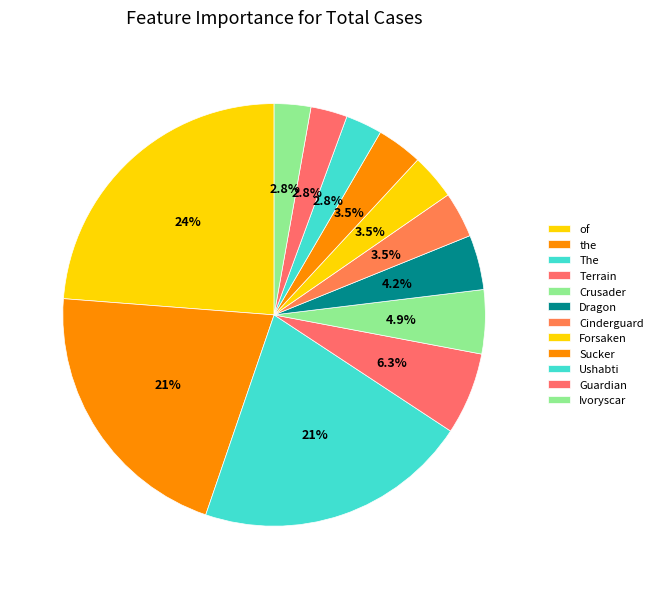

What percentage is the Forsaken slice, to the nearest percent?

3%